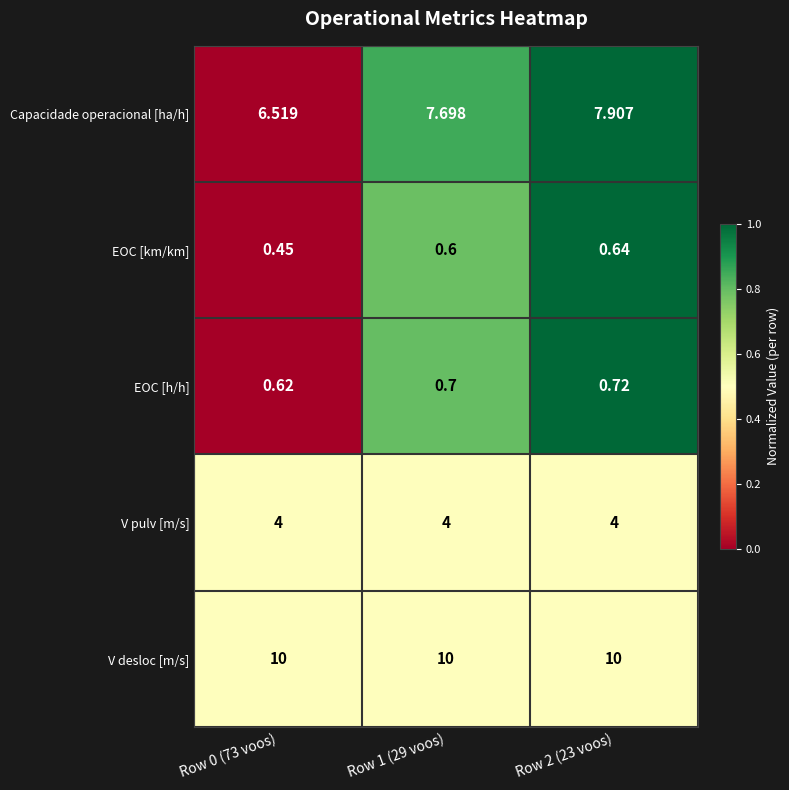

Which series has the largest total across all categories?

V desloc [m/s]